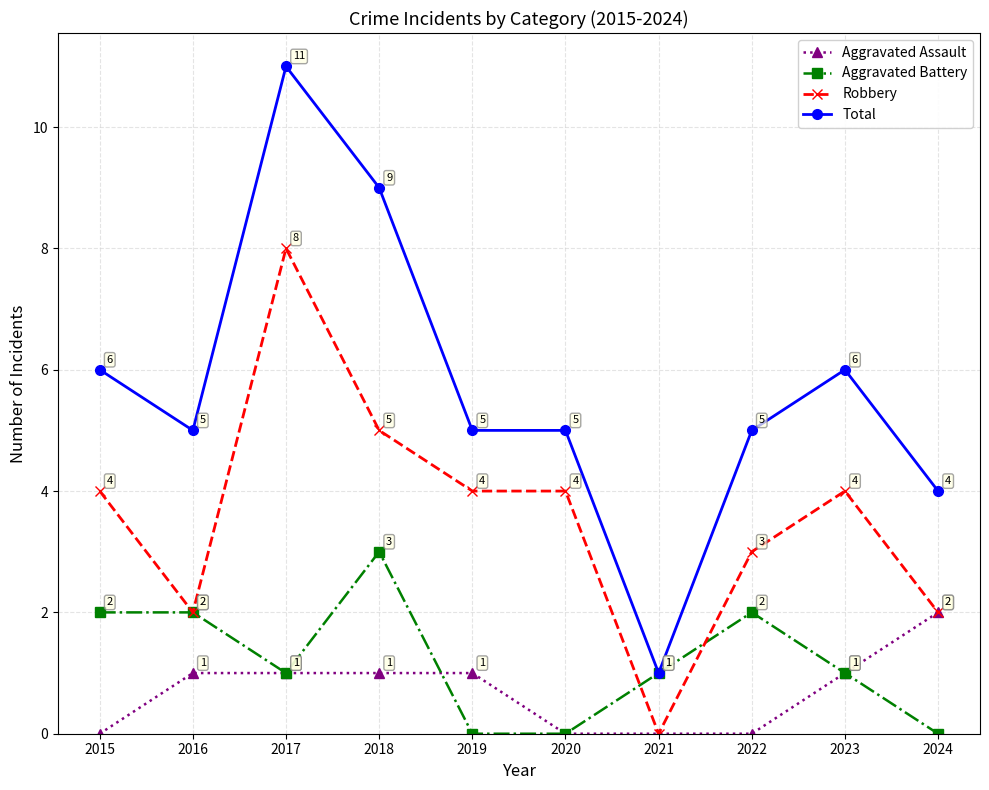

What is the total value across all series at 2024?

8